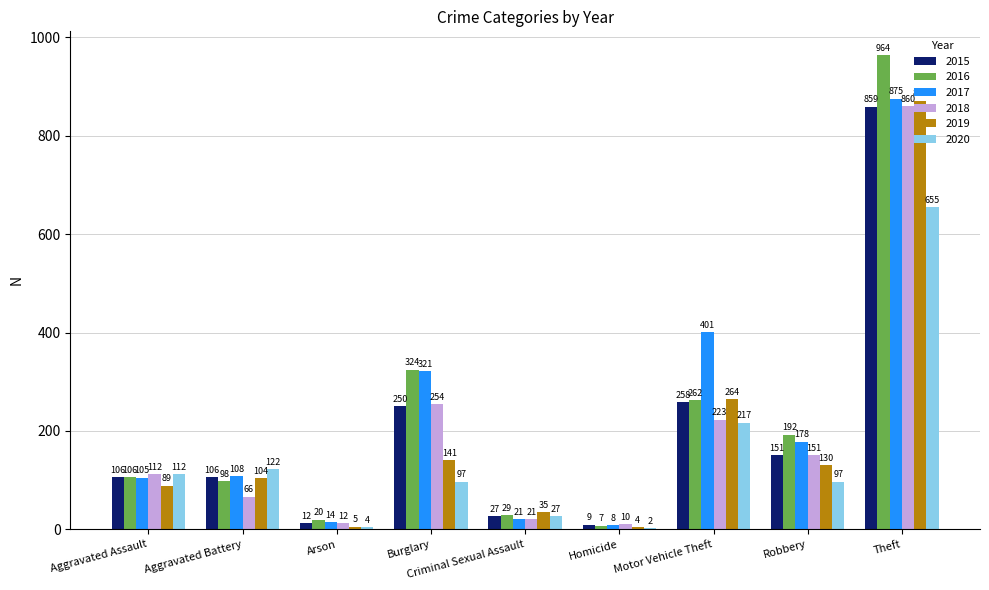

The value of 2020 at Aggravated Assault is 181. True or false?

False